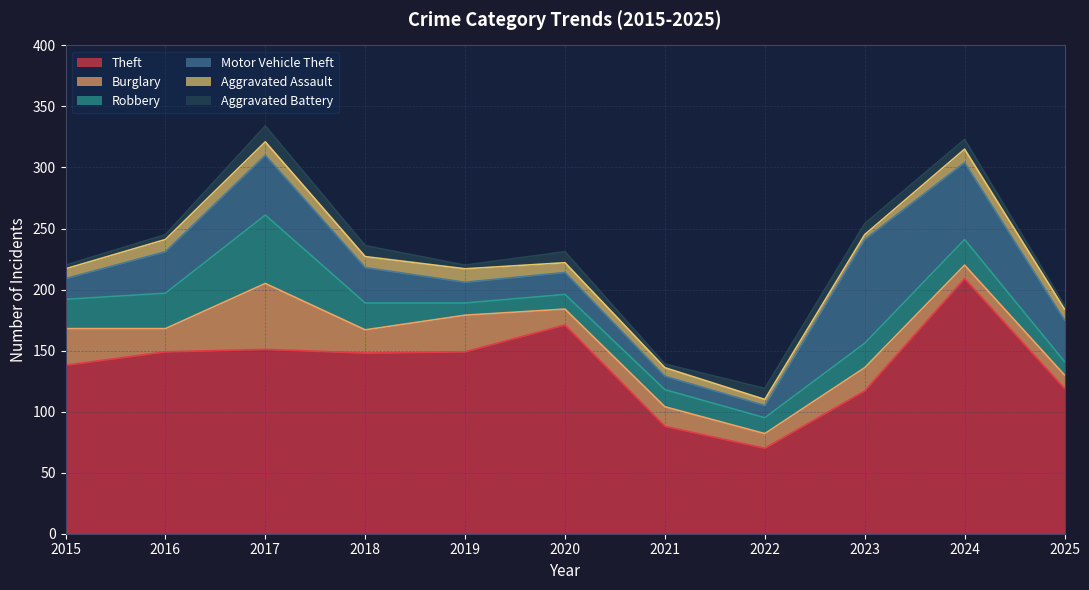

Reading left to right, what are all the values shown in this chart?

Theft: 2015=138	2016=149	2017=151	2018=148	2019=149	2020=171	2021=88	2022=70	2023=117	2024=209	2025=119
Burglary: 2015=30	2016=19	2017=54	2018=19	2019=30	2020=13	2021=16	2022=12	2023=19	2024=11	2025=11
Robbery: 2015=24	2016=29	2017=56	2018=22	2019=10	2020=12	2021=14	2022=13	2023=20	2024=21	2025=11
Motor Vehicle Theft: 2015=17	2016=34	2017=49	2018=29	2019=17	2020=18	2021=11	2022=10	2023=85	2024=63	2025=34
Aggravated Assault: 2015=8	2016=10	2017=11	2018=9	2019=11	2020=8	2021=7	2022=5	2023=4	2024=11	2025=9
Aggravated Battery: 2015=3	2016=4	2017=13	2018=9	2019=3	2020=9	2021=3	2022=9	2023=9	2024=8	2025=3